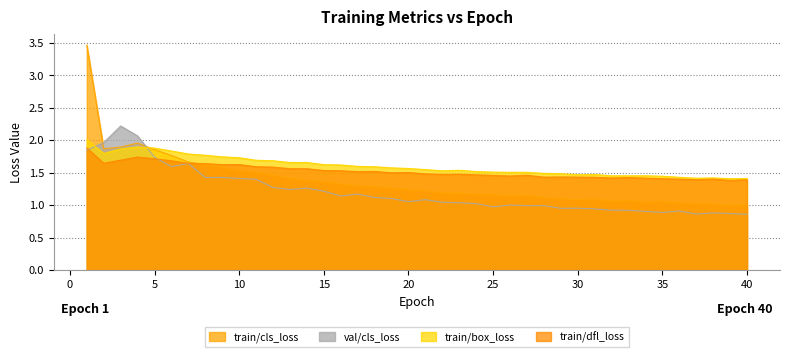

After their last crossing, which series has the higher values: val/cls_loss or train/box_loss?

train/box_loss